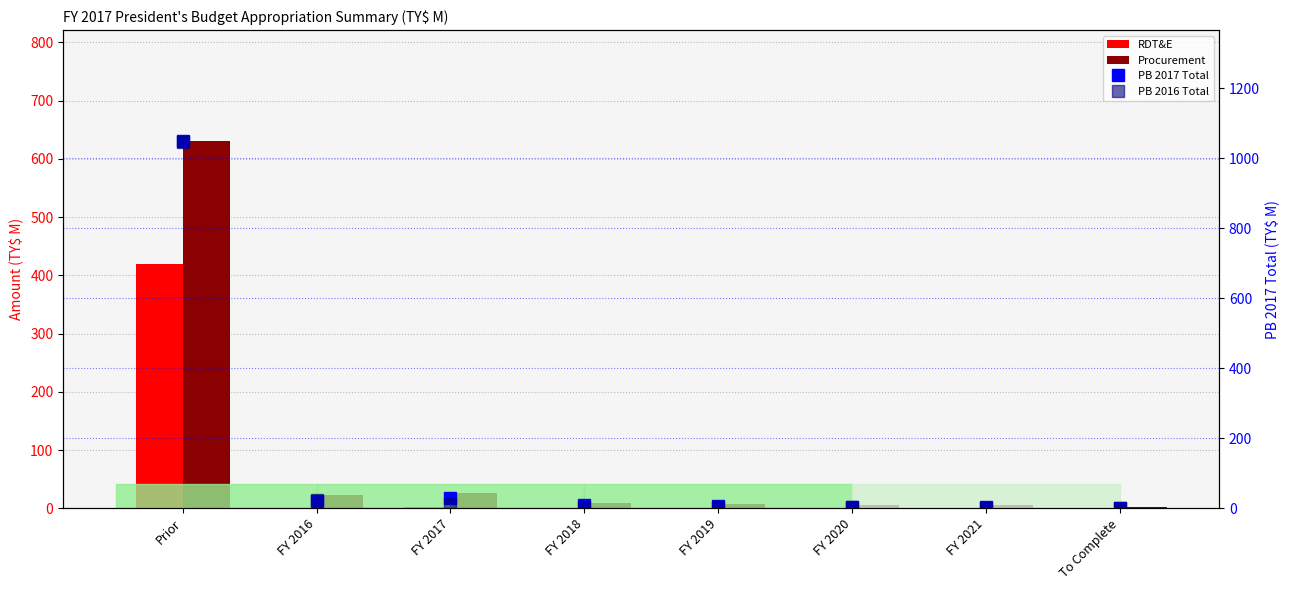

What is the difference between the Procurement values at FY 2020 and FY 2019?

2.2